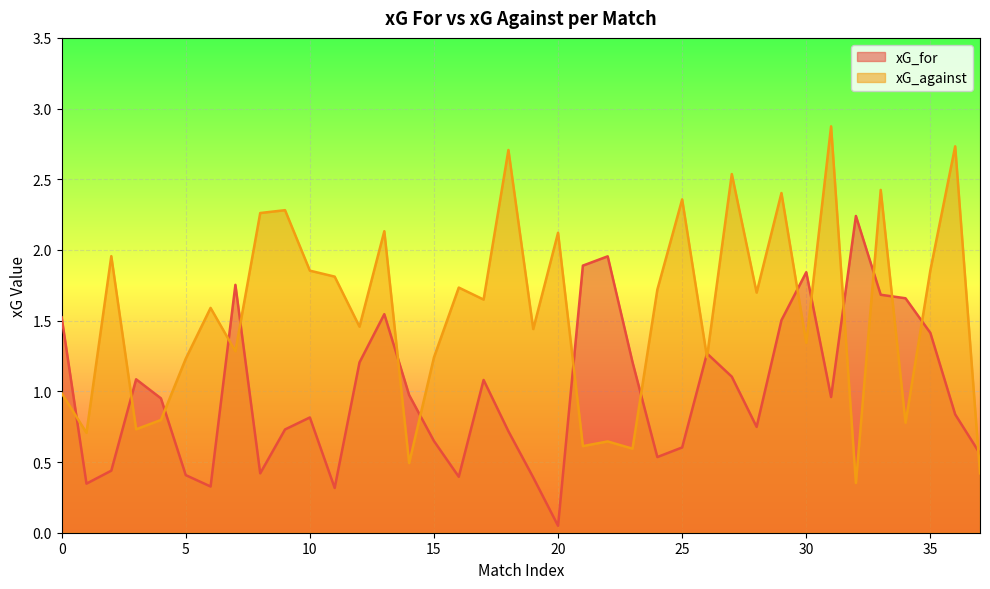

What is the value of the xG_against point at the 32nd from the left?

2.9